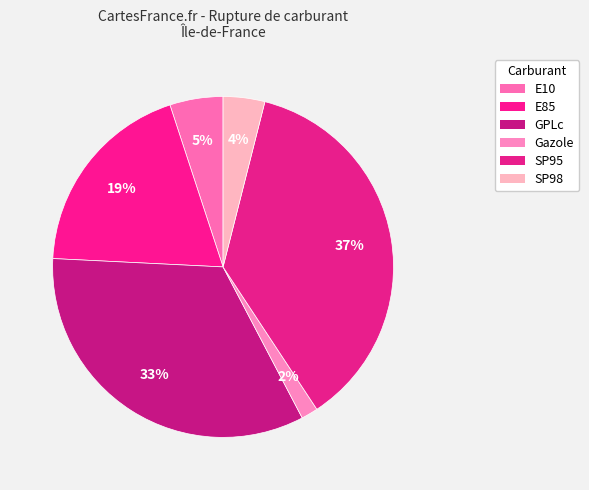

How many segments does this pie chart have?

6